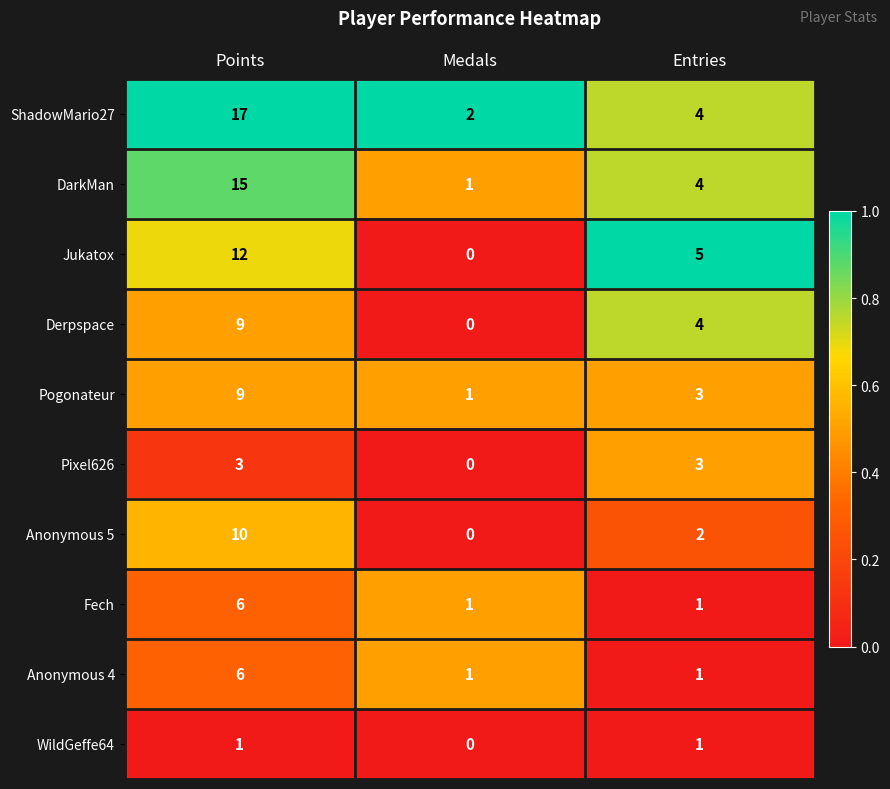

Reading left to right, list all the values displayed in this chart.

ShadowMario27: Points=17	Medals=2	Entries=4
DarkMan: Points=15	Medals=1	Entries=4
Jukatox: Points=12	Medals=0	Entries=5
Derpspace: Points=9	Medals=0	Entries=4
Pogonateur: Points=9	Medals=1	Entries=3
Pixel626: Points=3	Medals=0	Entries=3
Anonymous 5: Points=10	Medals=0	Entries=2
Fech: Points=6	Medals=1	Entries=1
Anonymous 4: Points=6	Medals=1	Entries=1
WildGeffe64: Points=1	Medals=0	Entries=1